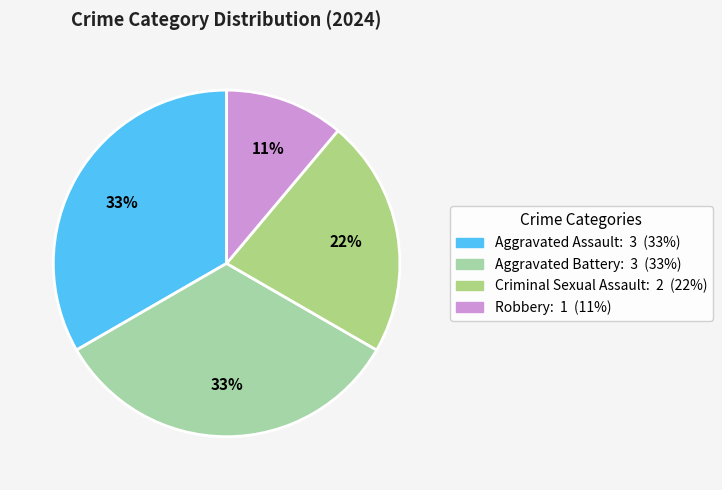

To the nearest percent, what percentage of the pie is Aggravated Assault?

33%